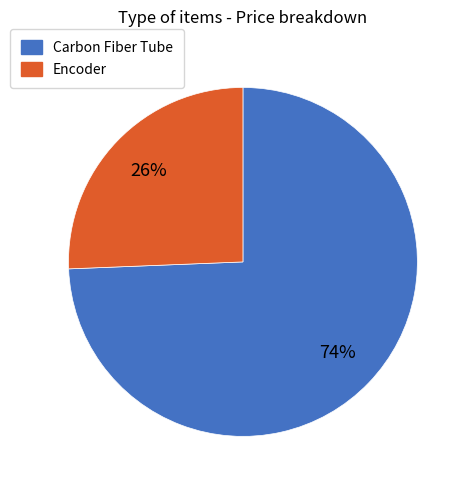

Which slice is the largest?

Carbon Fiber Tube